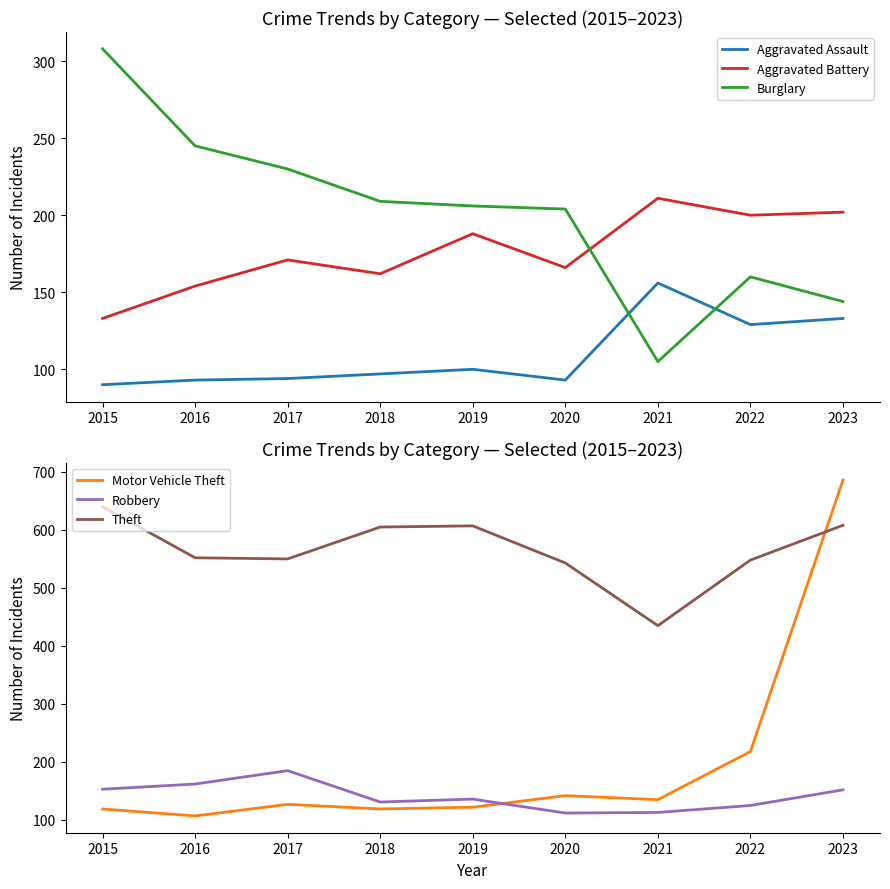

How many data points in Aggravated Assault are less than 97?

4